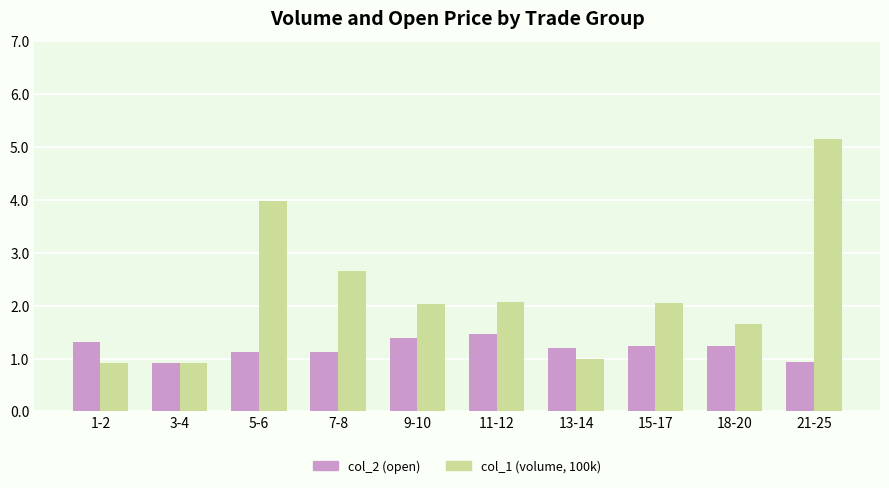

What is the label of the 1st bar from the right?

21-25